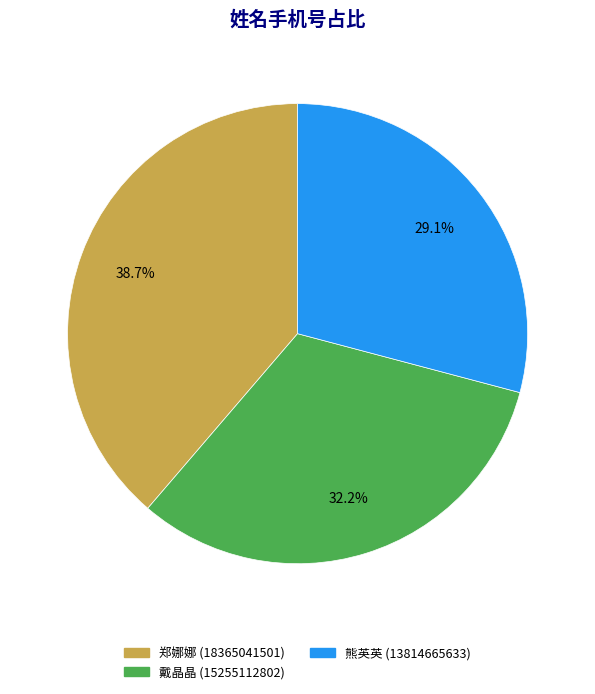

Combined, do 郑娜娜 and 戴晶晶 account for over 50%?

Yes